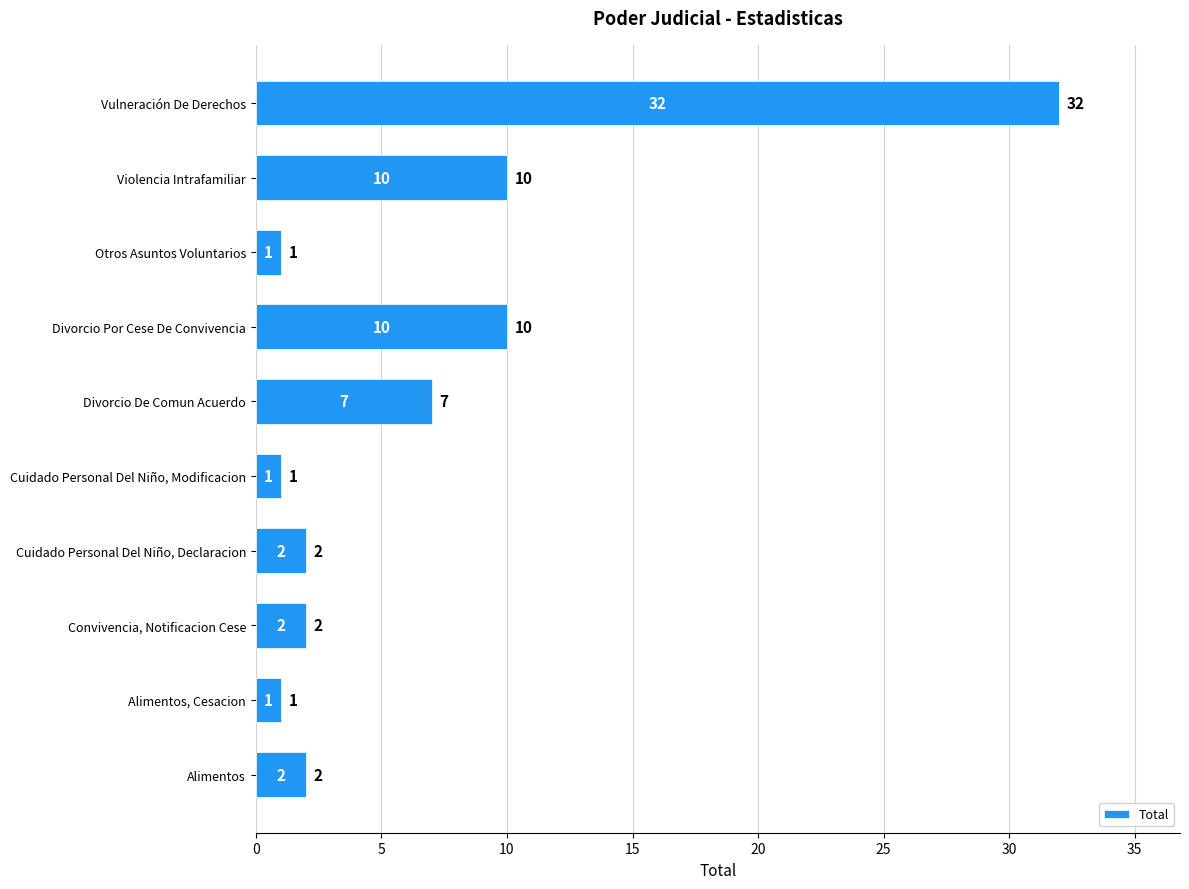

Reading bottom to top, list all the values displayed in this chart.

Alimentos=2	Alimentos, Cesacion=1	Convivencia, Notificacion Cese=2	Cuidado Personal Del Niño, Declaracion=2	Cuidado Personal Del Niño, Modificacion=1	Divorcio De Comun Acuerdo=7	Divorcio Por Cese De Convivencia=10	Otros Asuntos Voluntarios=1	Violencia Intrafamiliar=10	Vulneración De Derechos=32